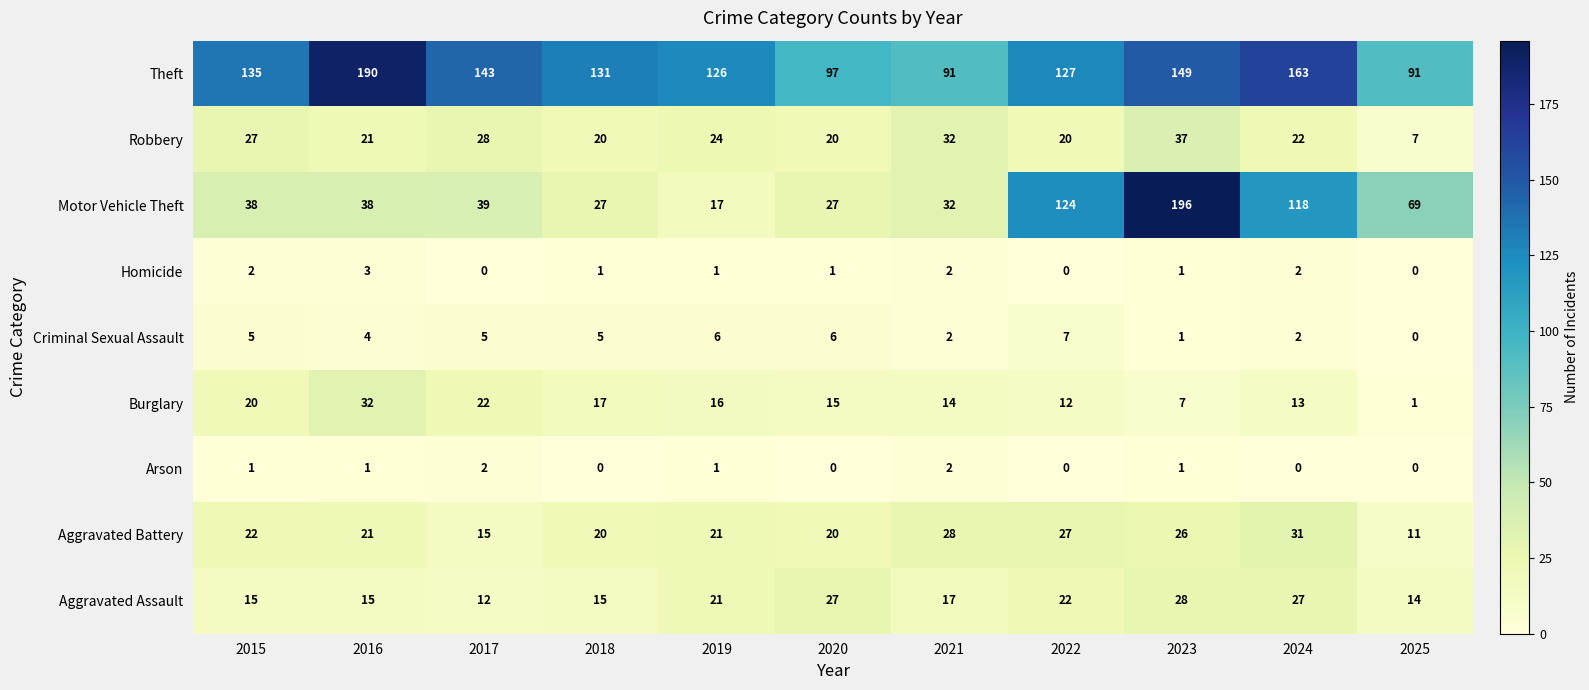

How many series are shown in this chart?

9